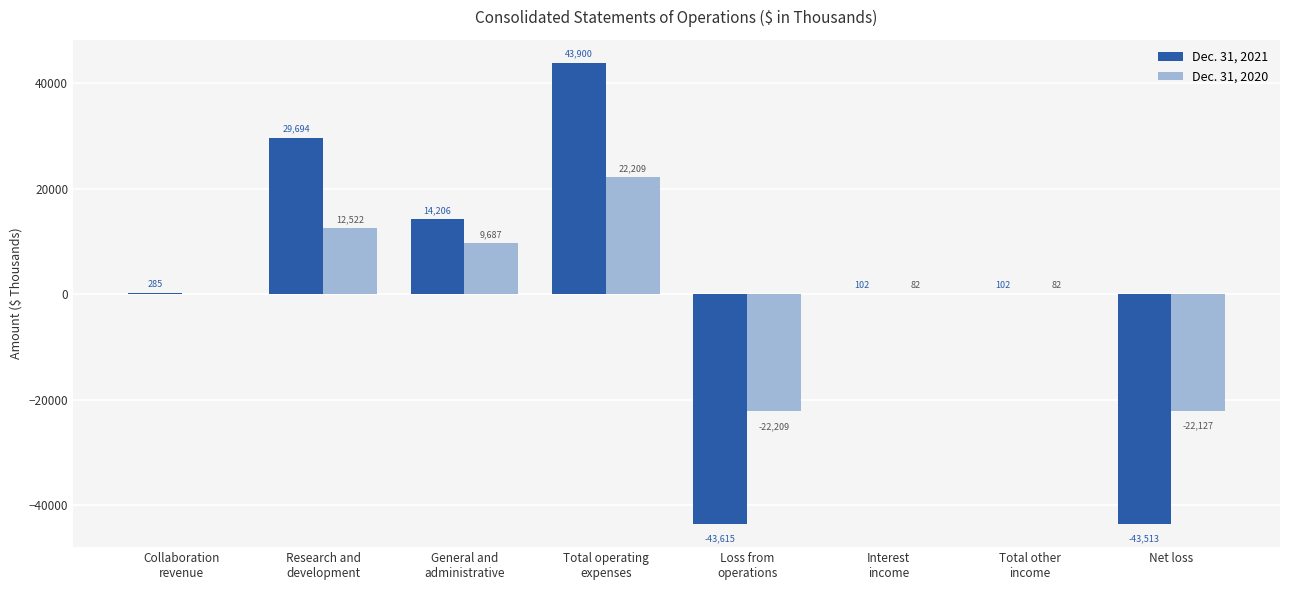

How many data points does each series have?

8